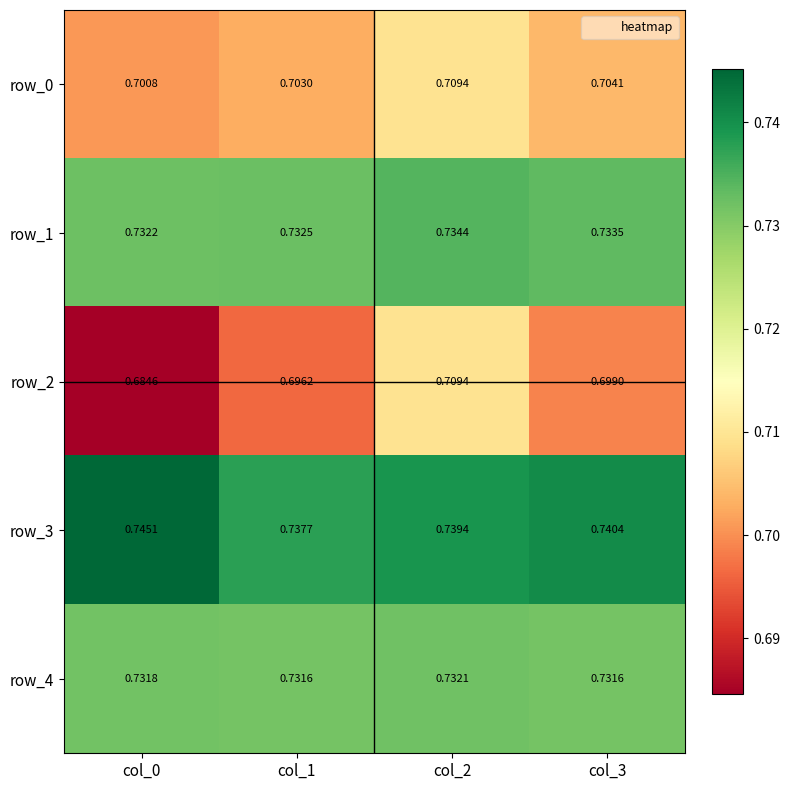

Is the value of row_3 at col_2 greater than the value of row_1 at col_1?

Yes